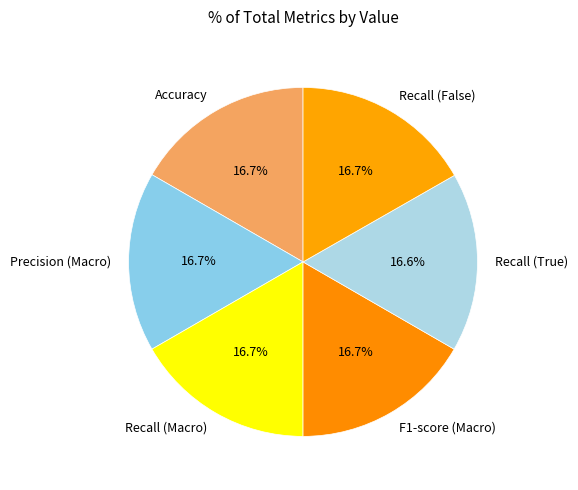

How much of the chart is everything except Recall (Macro)?

83.3%